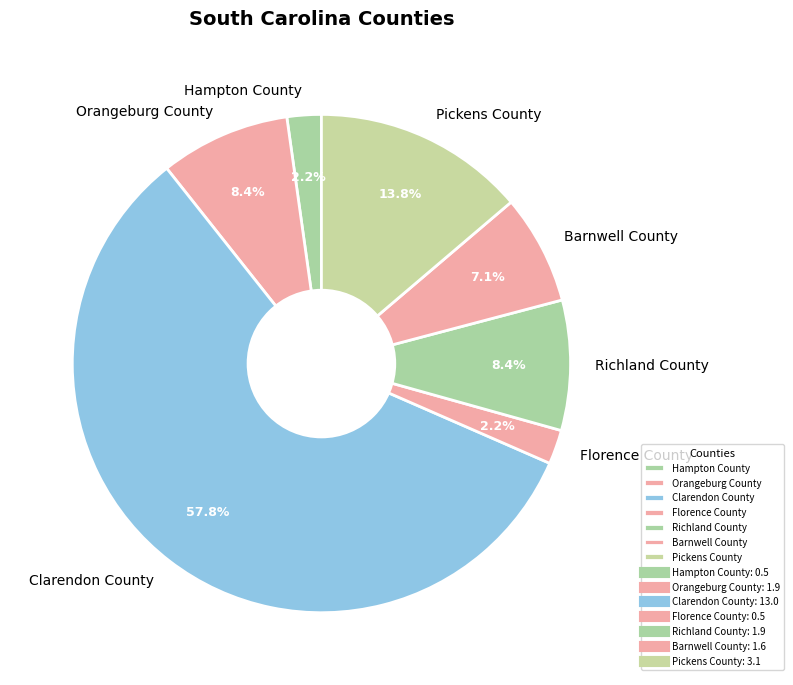

Between Pickens County and Florence County, which is larger?

Pickens County